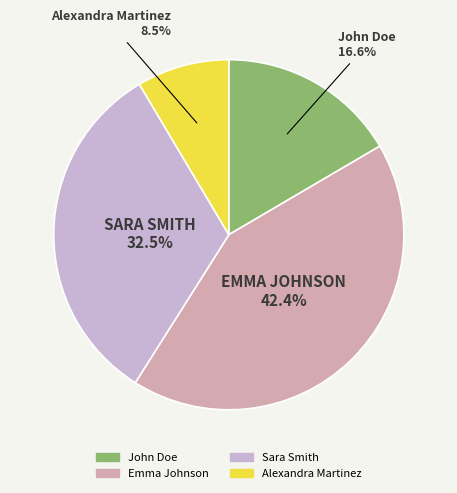

Which slice is the largest?

Emma Johnson